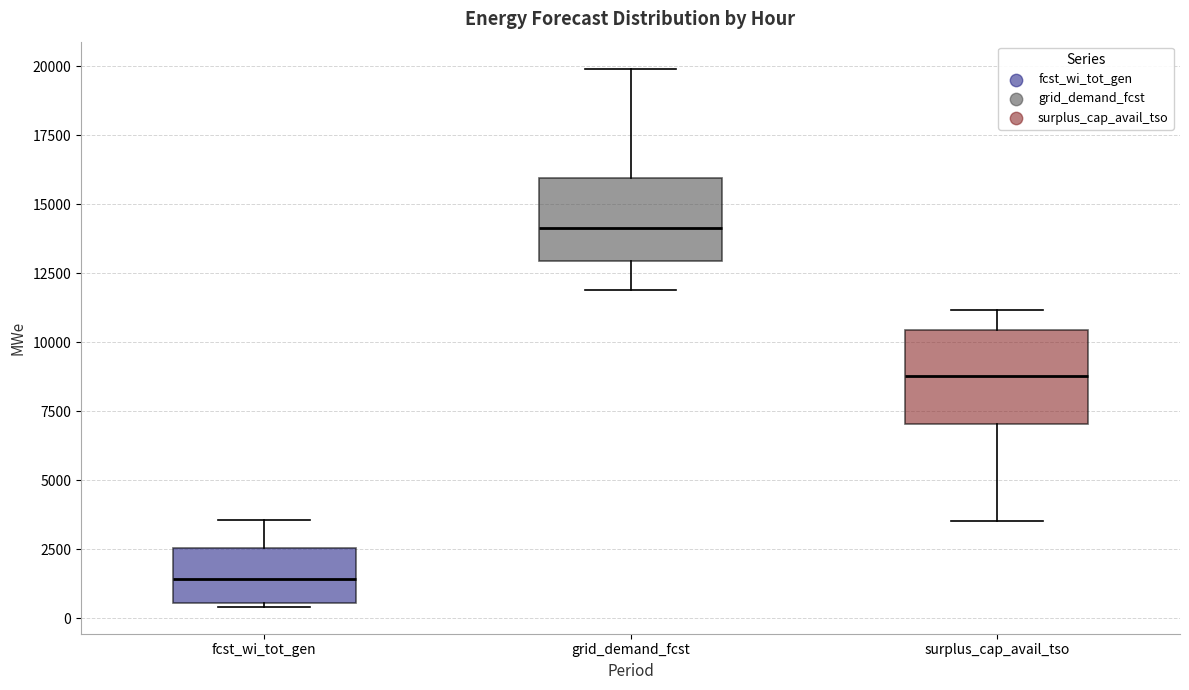

Where does the upper whisker of the box for grid_demand_fcst end on the y-axis? The values are not printed on the chart, so give them approximately, as read against the axis.

20000